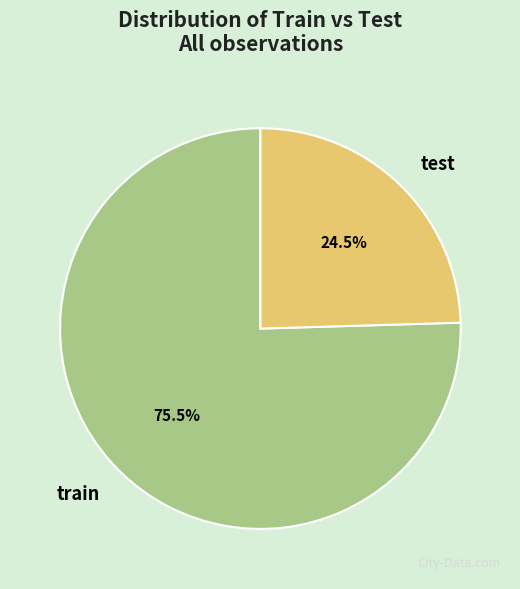

Is it true that test is 12% of the pie?

False